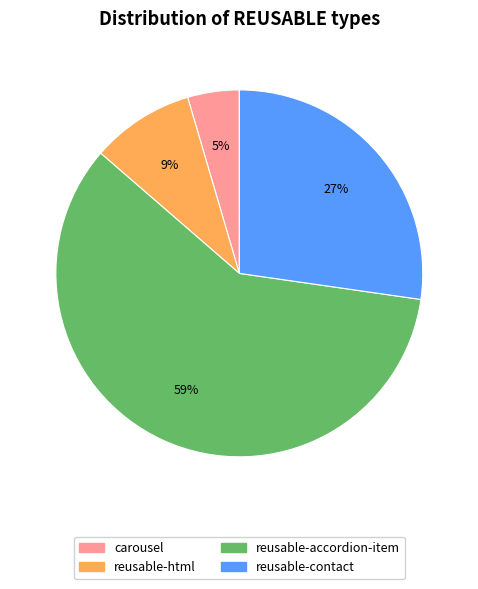

Rank the categories by value from lowest to highest.

carousel, reusable-html, reusable-contact, reusable-accordion-item